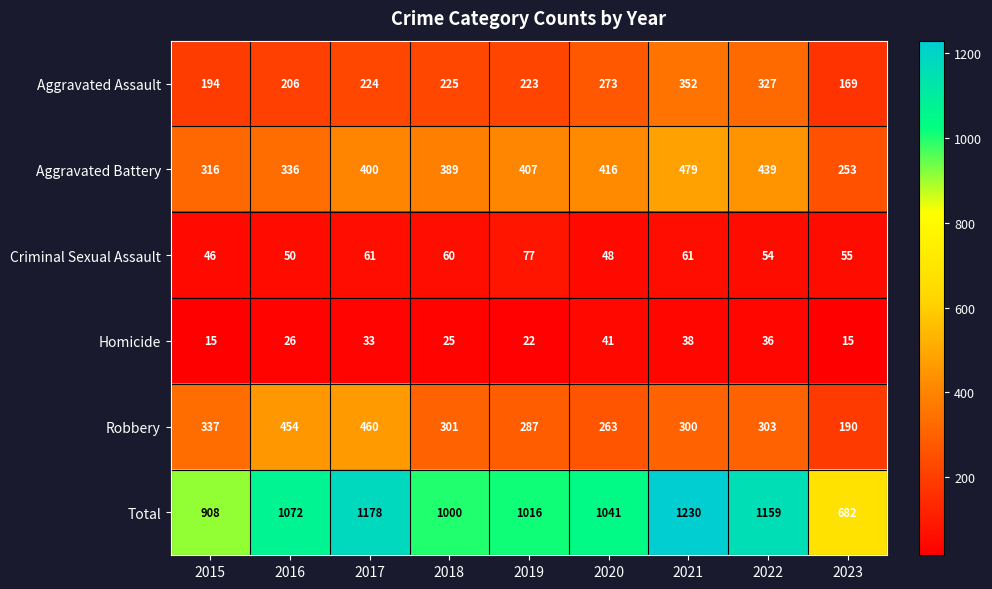

What is the difference between the highest and lowest values at 2021?

1192